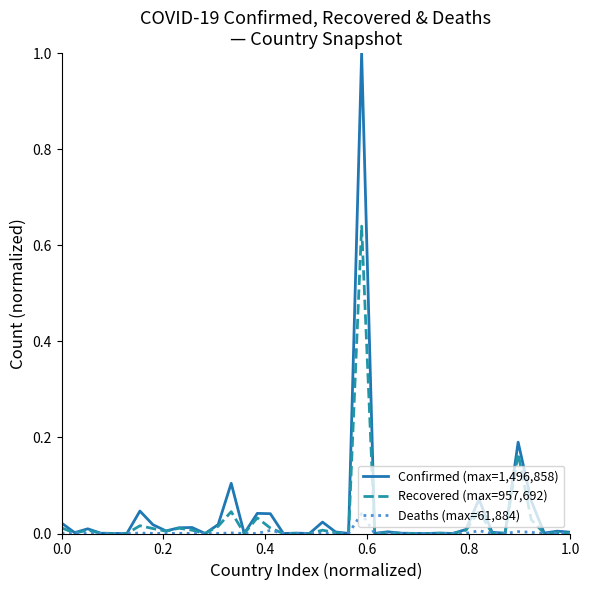

List the series in order of their peak value, highest first.

Confirmed (max=1,496,858), Recovered (max=957,692), Deaths (max=61,884)